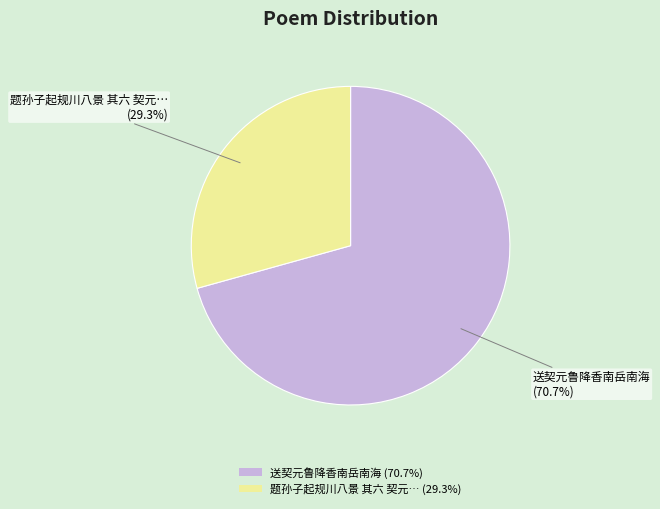

Rank the categories by value from highest to lowest.

送契元鲁降香南岳南海 (70.7%), 题孙子起规川八景 其六 契元… (29.3%)